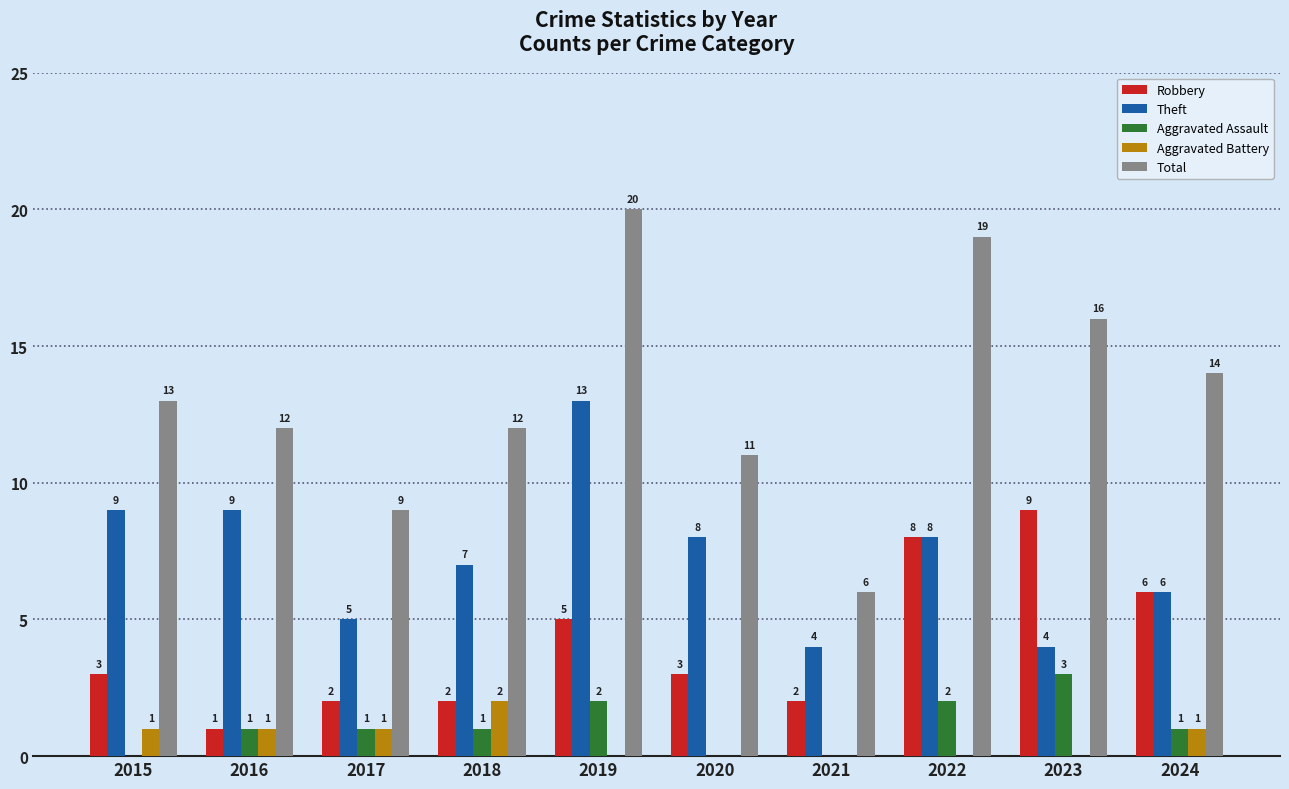

What is the highest value of the Aggravated Battery series?

2